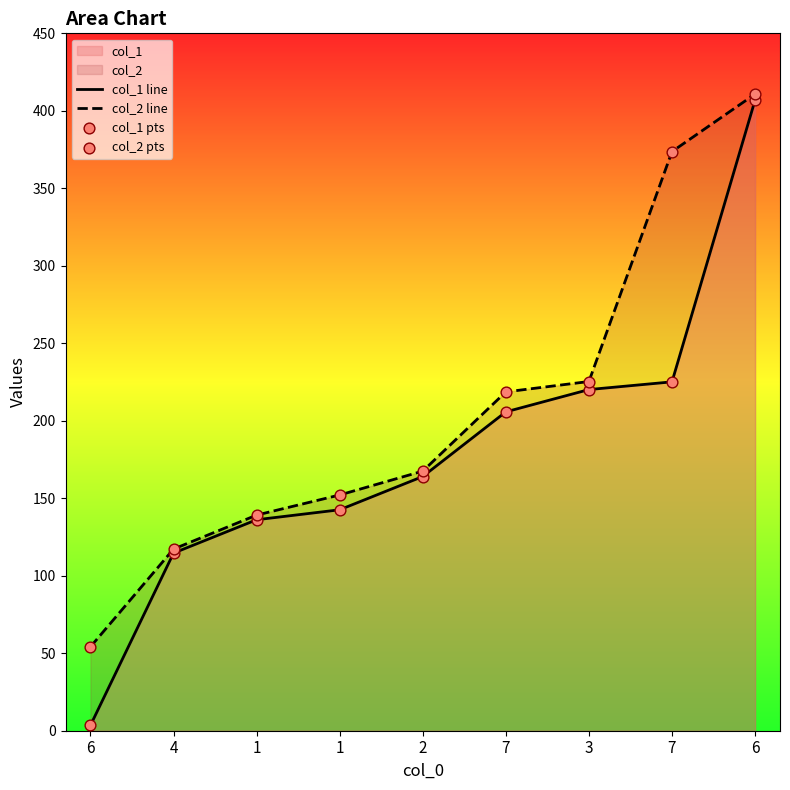

Which series has the largest Y range (max minus min)?

col_1 line